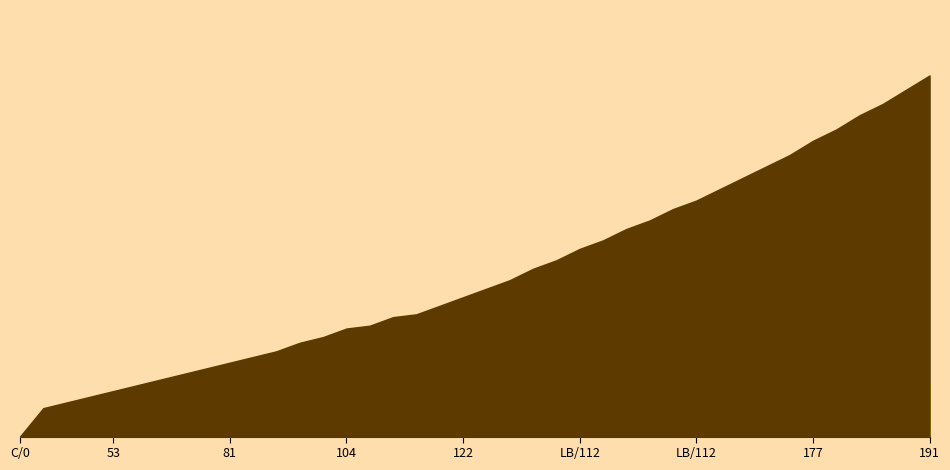

How many series are shown in this chart?

1